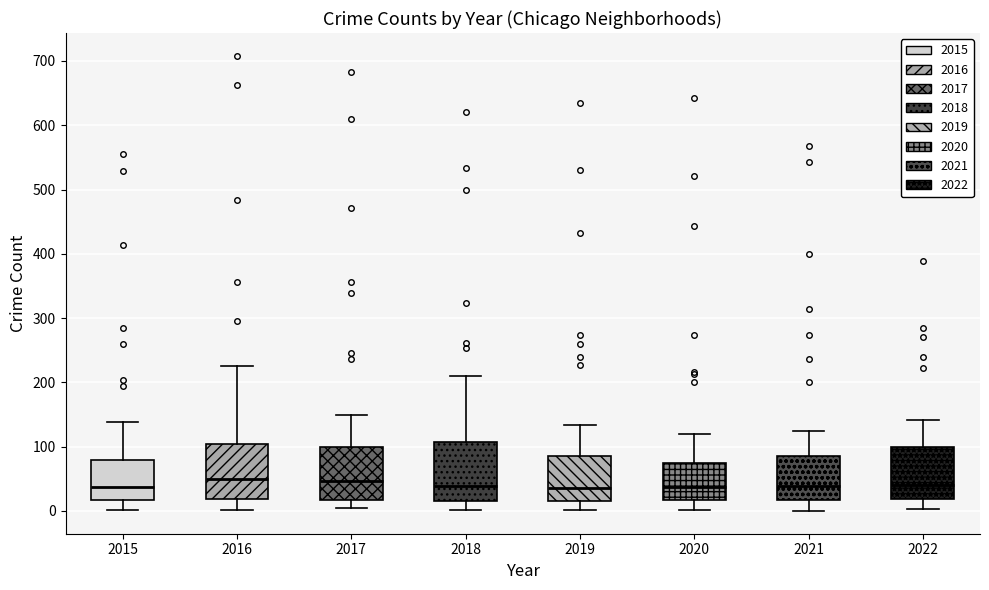

Where does the lower whisker of the box at x = 2016 end on the y-axis? The values are not printed on the chart, so give them approximately, as read against the axis.

0